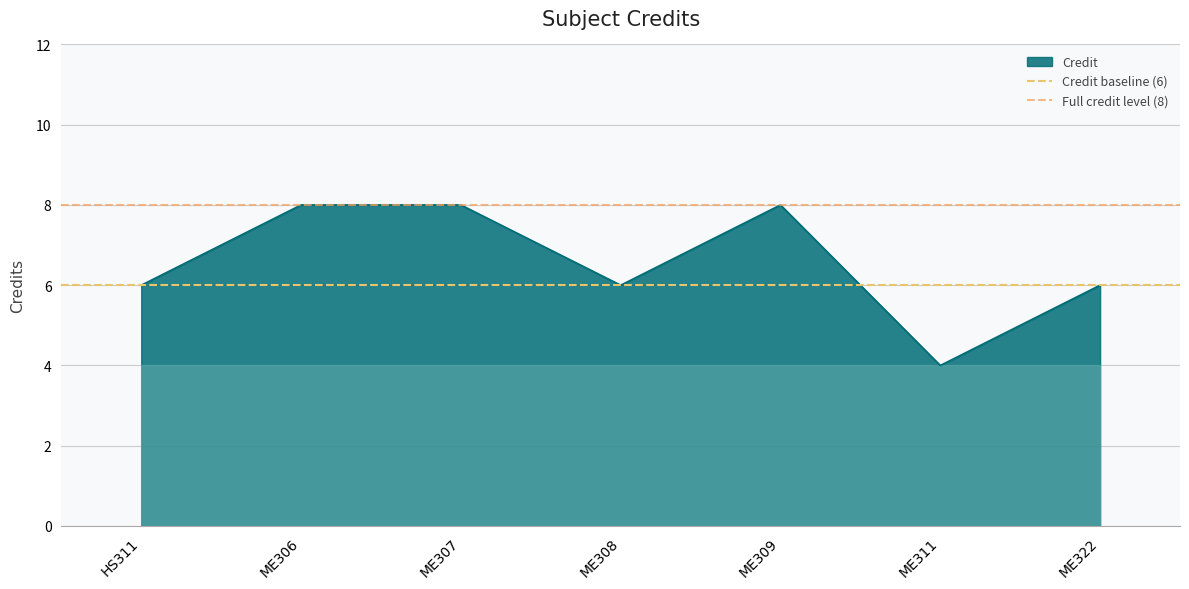

The value of Credit at ME322 is 9. True or false?

False